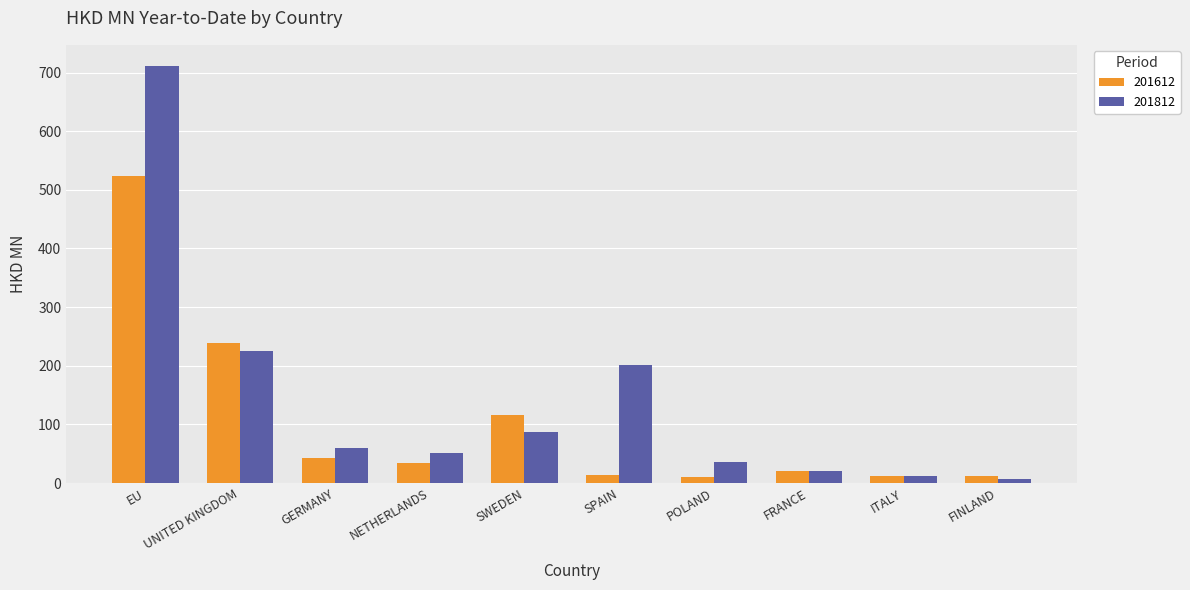

What are all the series names shown in the legend?

201612, 201812